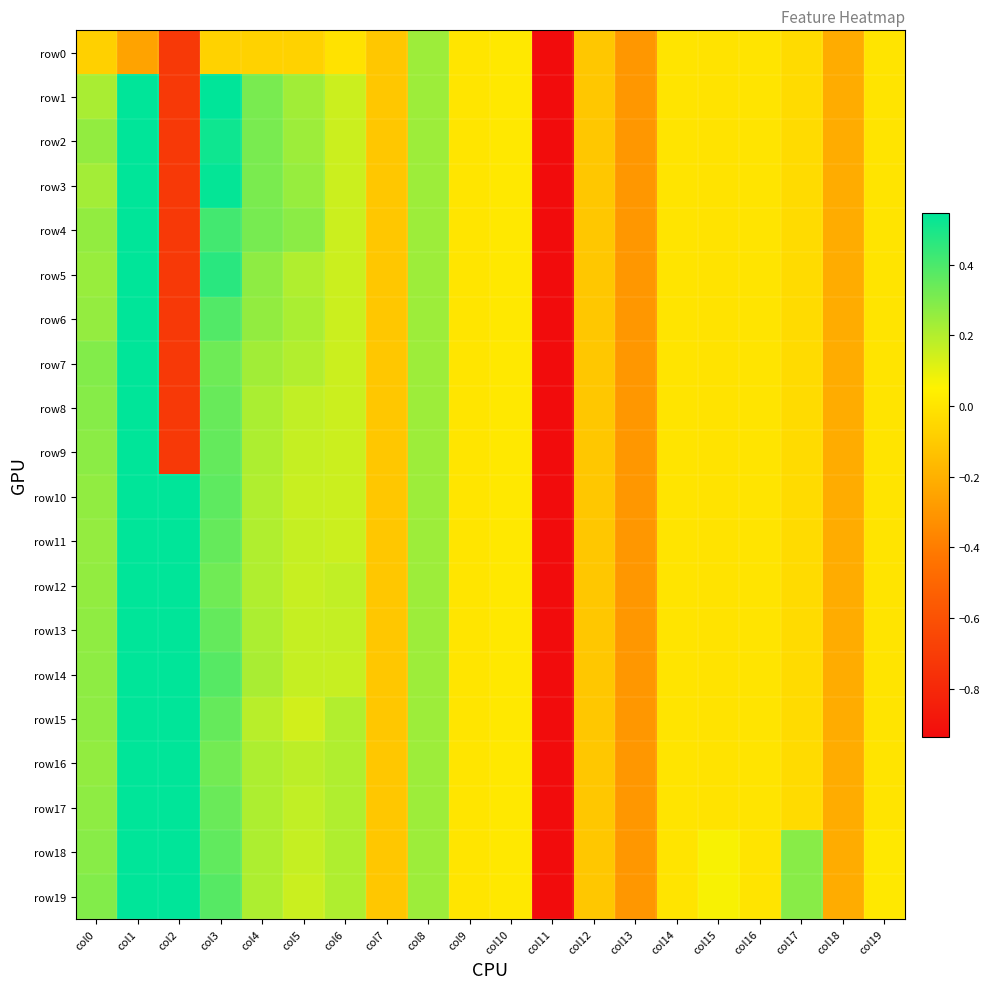

At which category is the sum across all series the highest?

col1